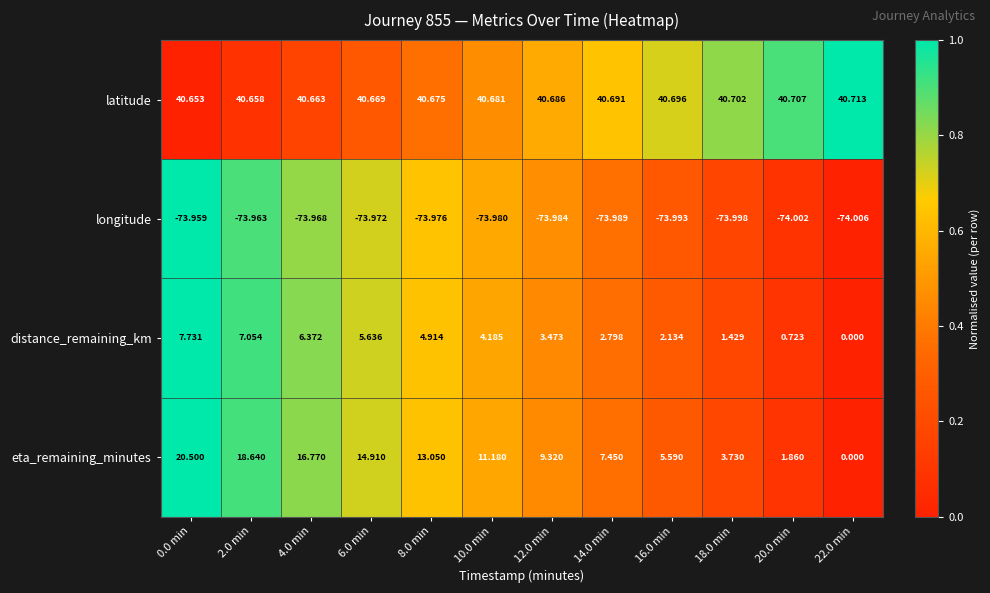

What is the total value across all series at 8.0 min?

-15.3